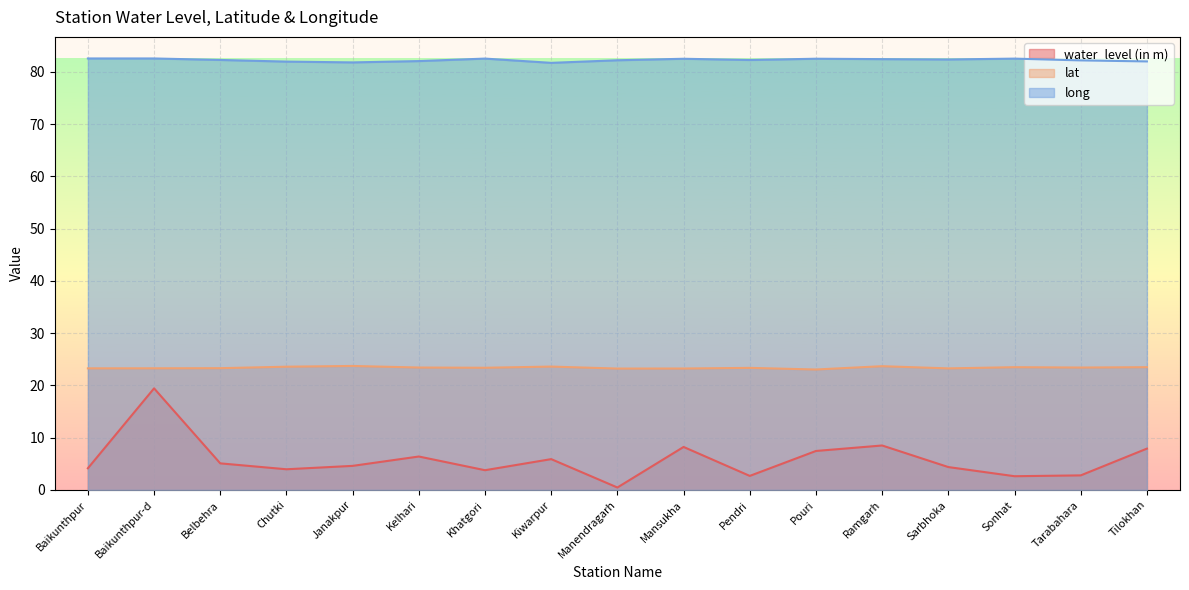

True or false: lat and long cross at least once.

False